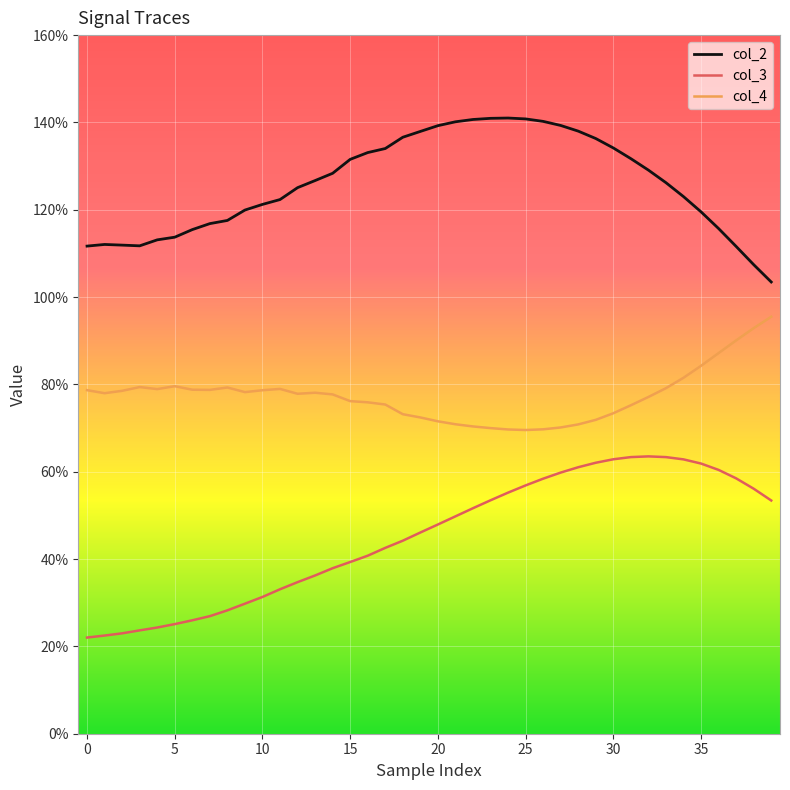

In col_4, how many points are higher than both neighbors (excluding endpoints)?

5